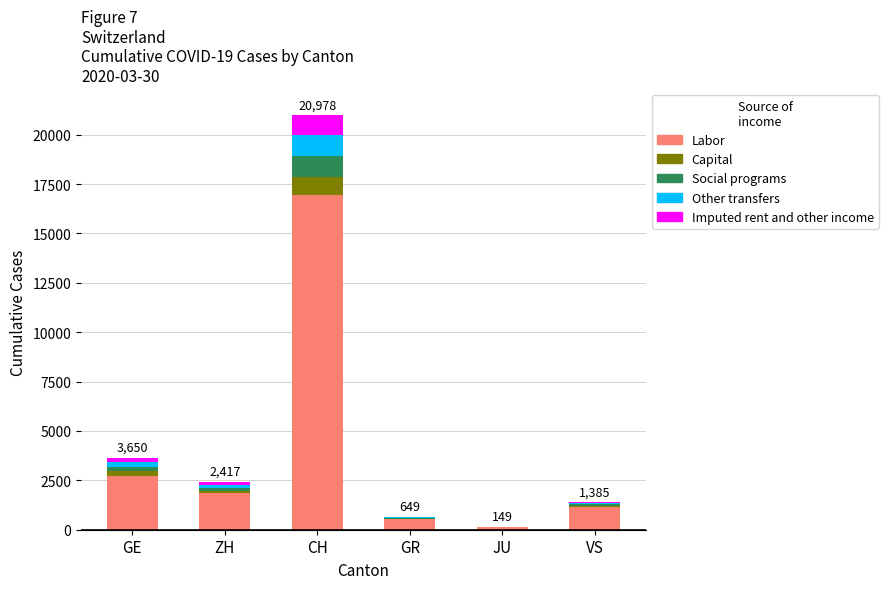

Which category has the highest value in the Labor series?

CH